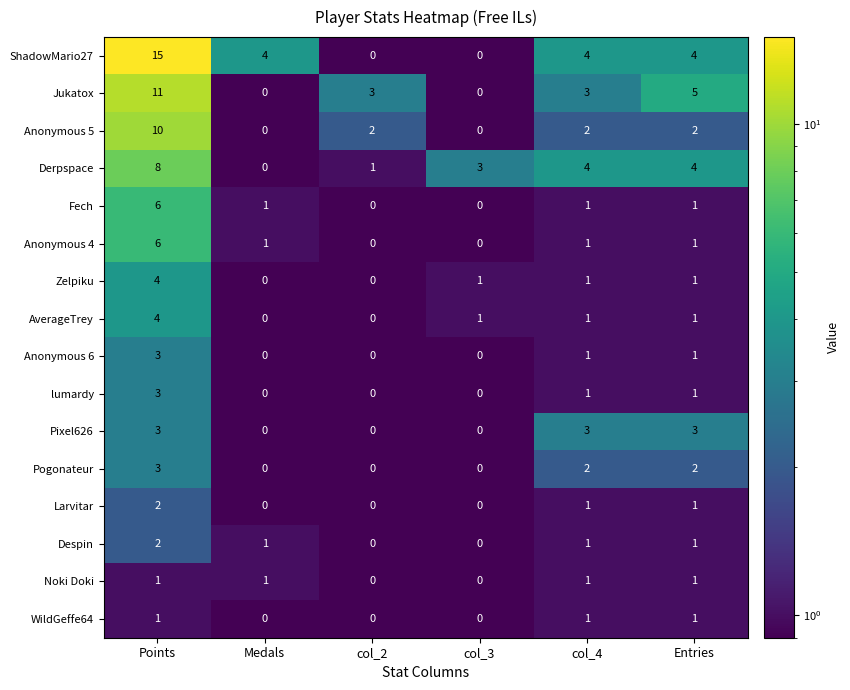

What is the smallest value displayed?

0